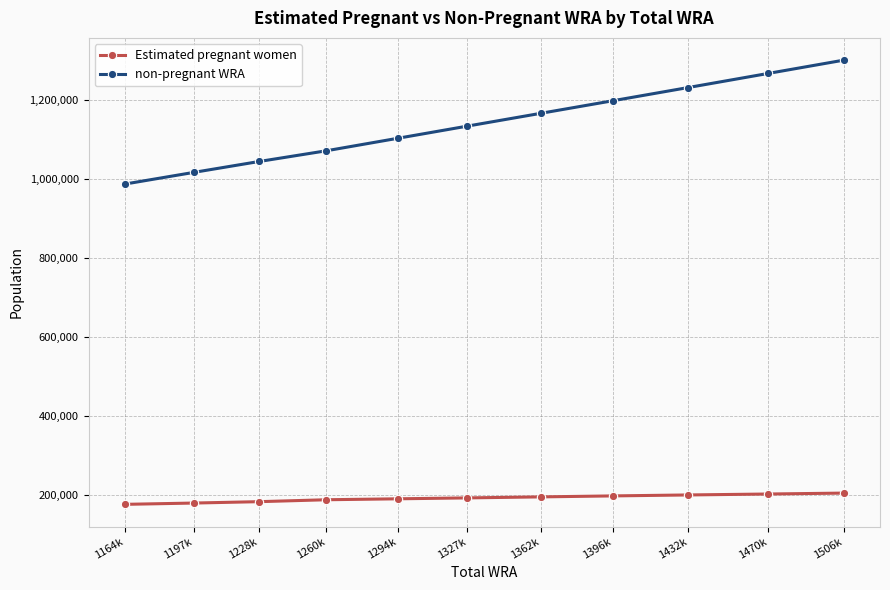

What is the label of the 3rd point from the left?

1228k